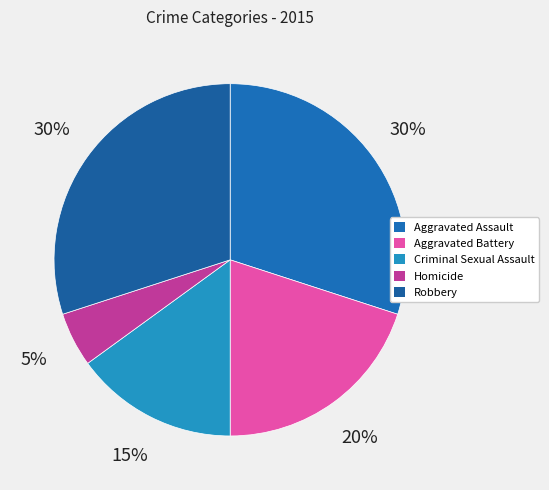

What is the ratio of the value at Robbery to the value at Criminal Sexual Assault?

2.0